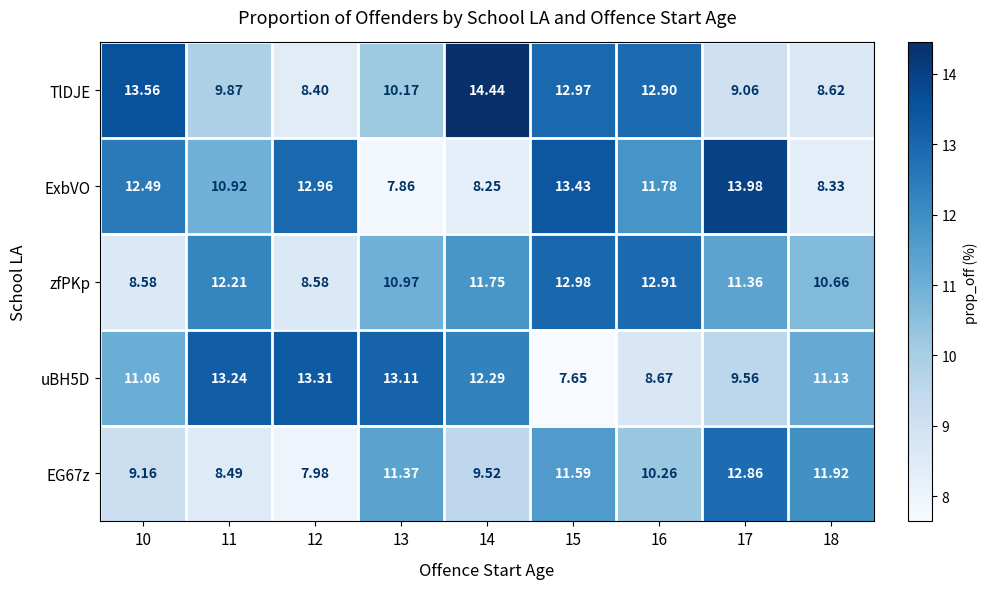

At which category is the sum across all series the highest?

15